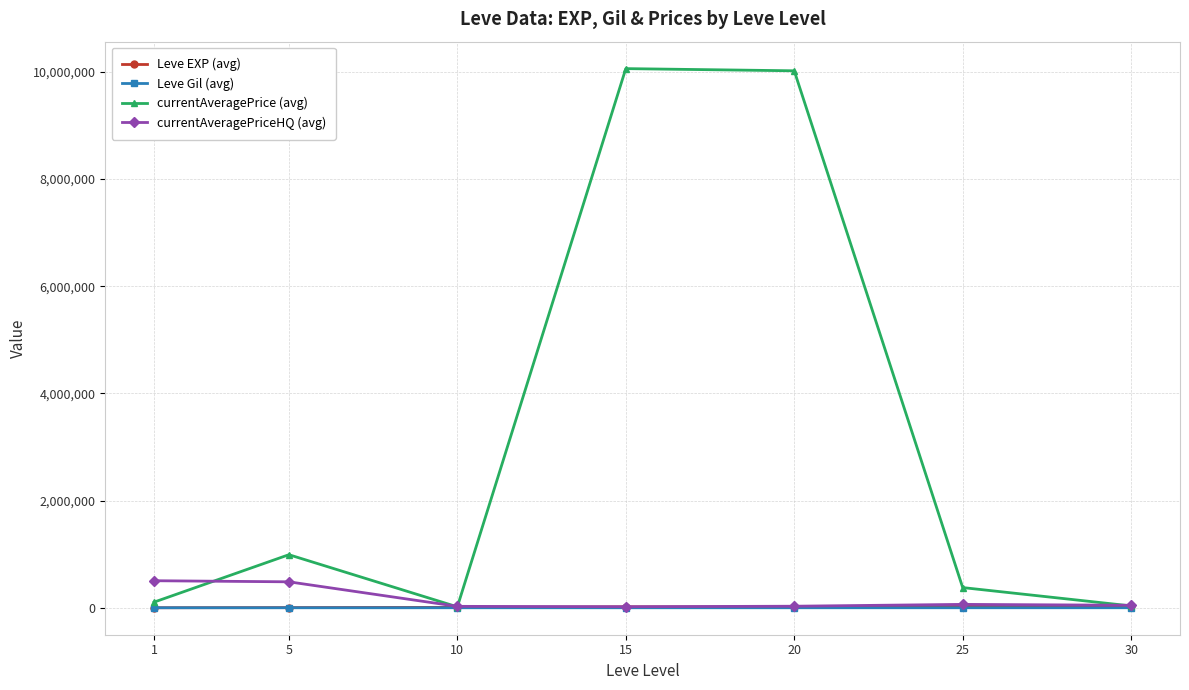

What is the maximum value for Leve EXP (avg)?

37715.0